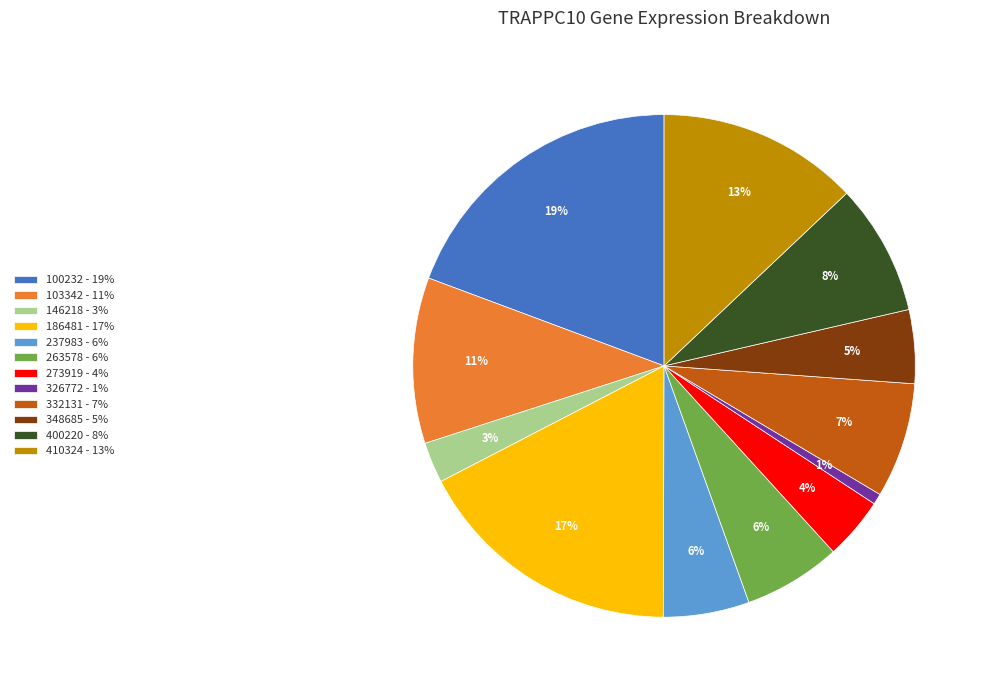

True or false: 332131 accounts for 18% of the total.

False